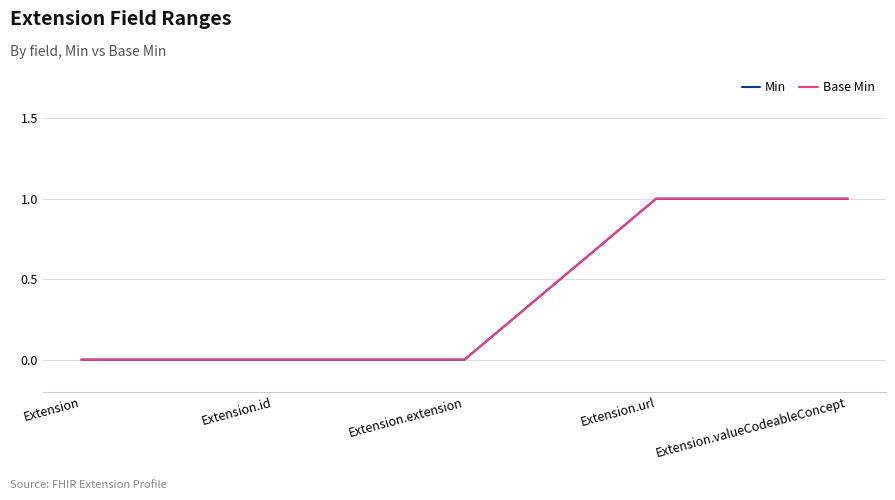

Between Extension.url and Extension, which is larger?

Extension.url